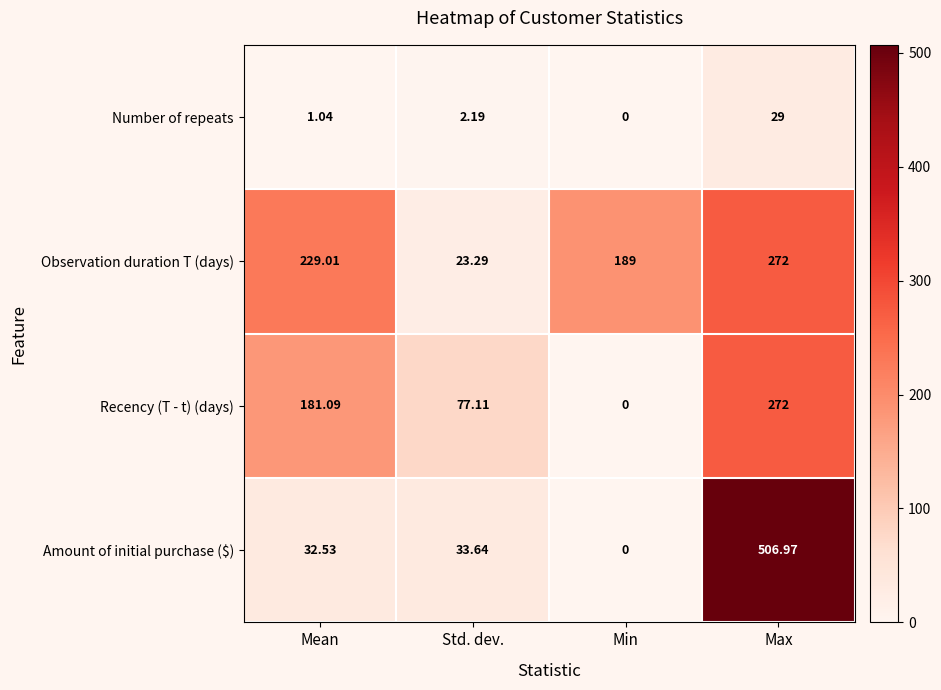

Which category has the highest value across all series?

Max